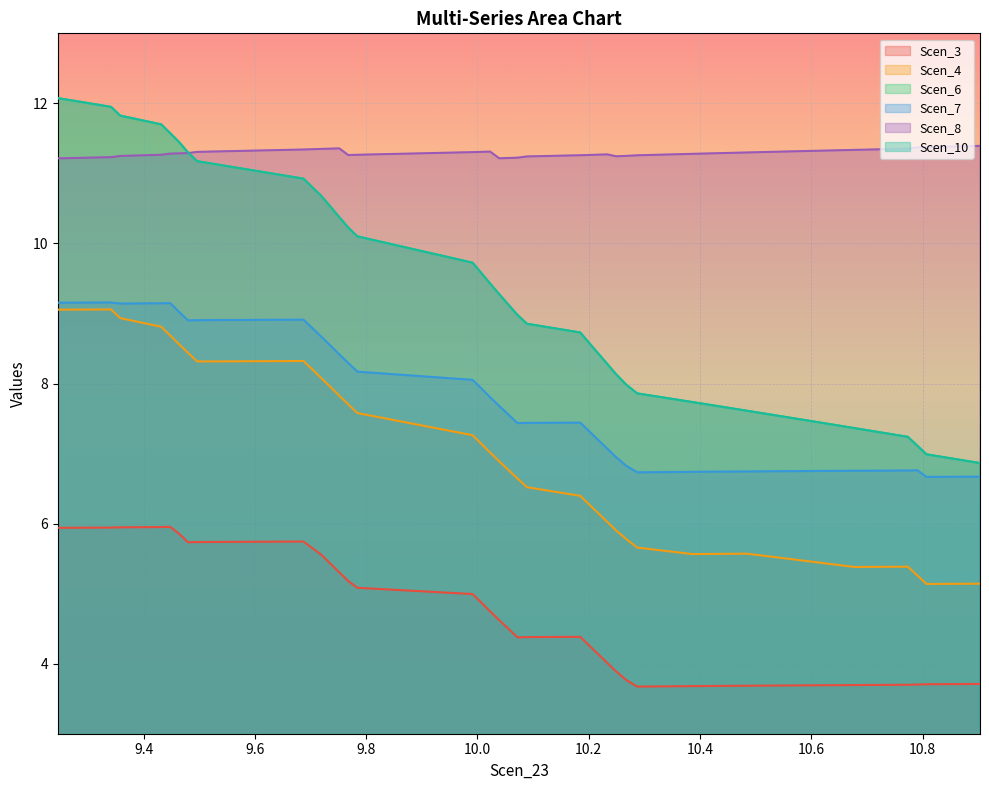

Is it true that Scen_6 equals 11.4 at 9.463499242766636?

True